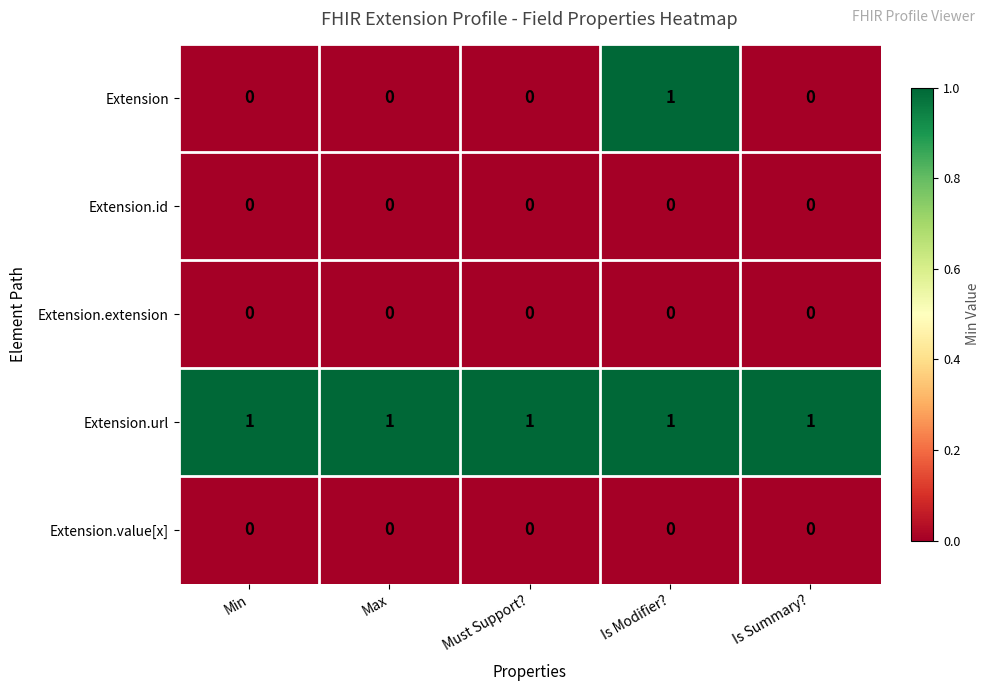

At which category is the sum across all series the highest?

Is Modifier?